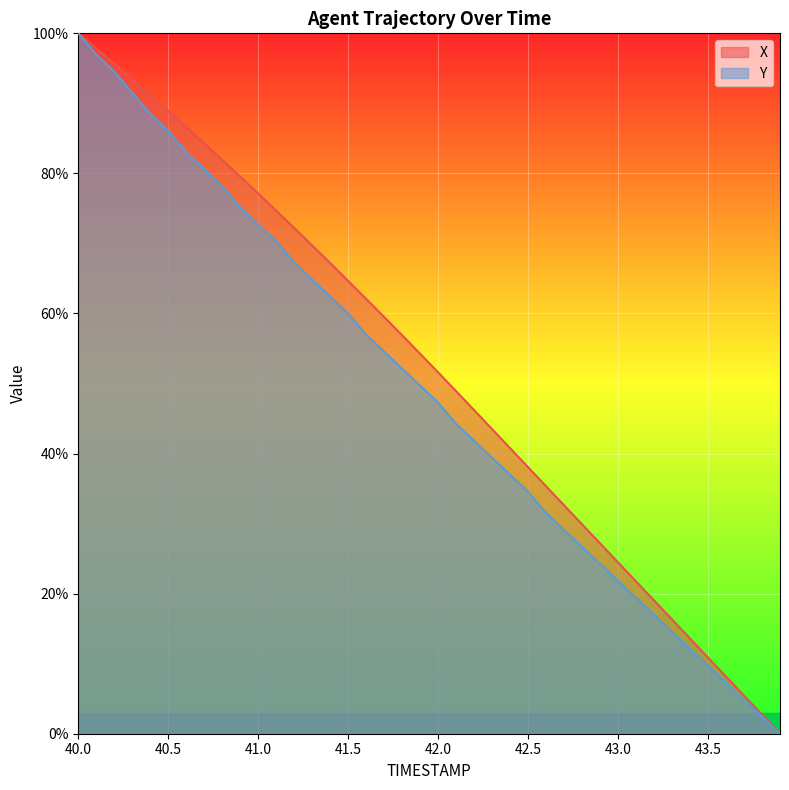

What is the highest value of the Y series?

100.0